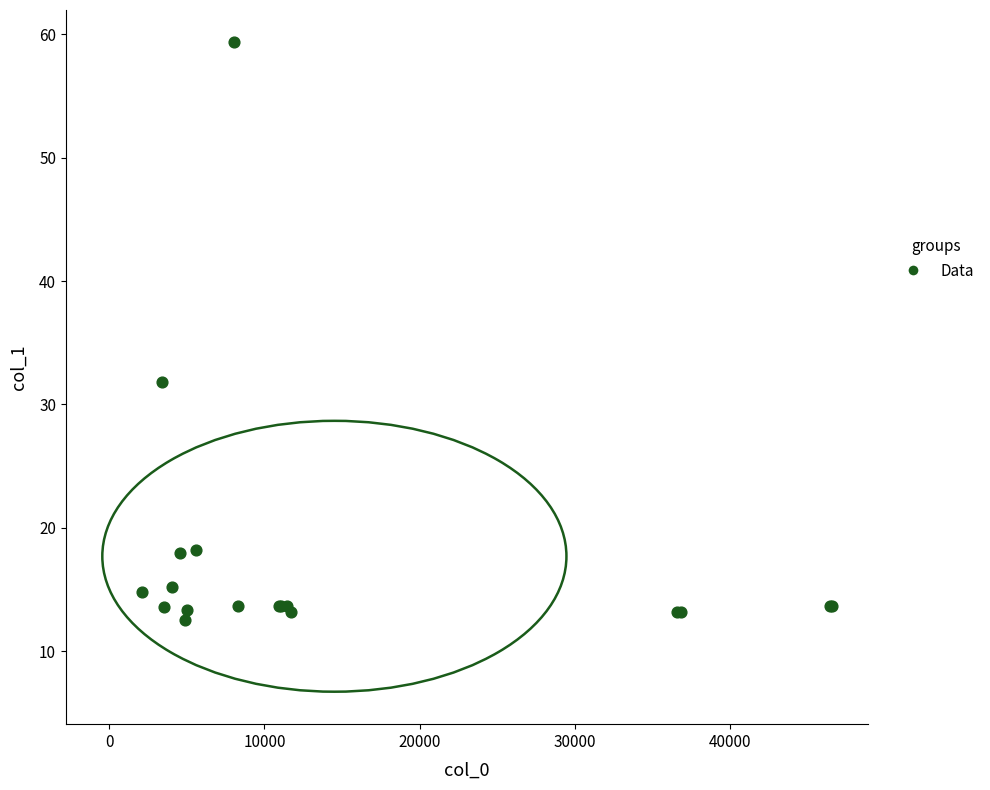

What Y value in the scatter plot is closest to 35?

31.8